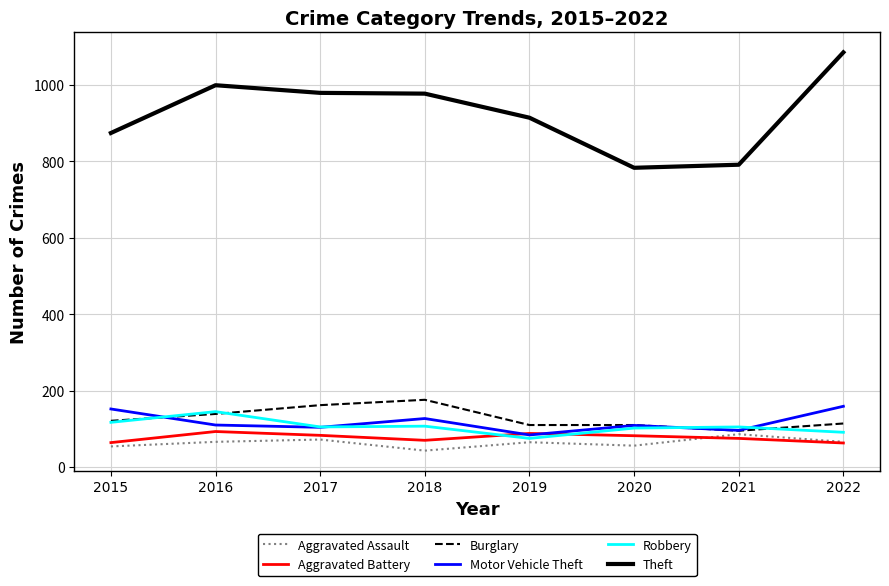

What is the spread (max minus min) of values at 2017?

907